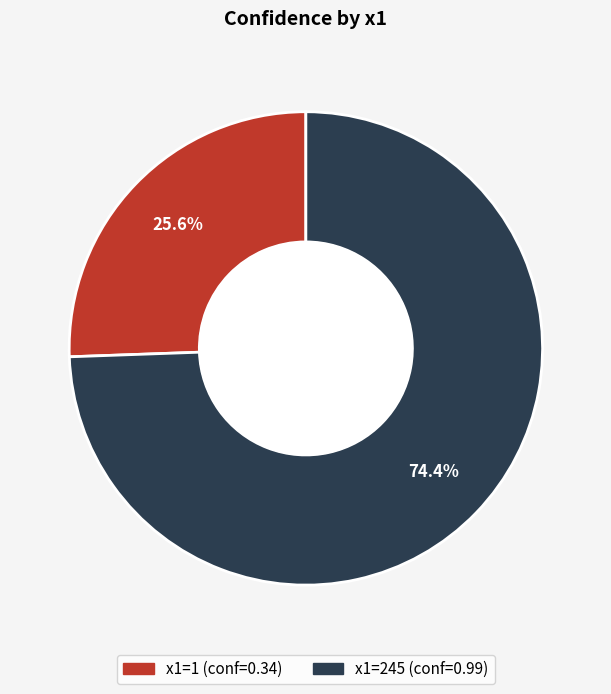

Is there any slice that represents more than half of the pie?

Yes